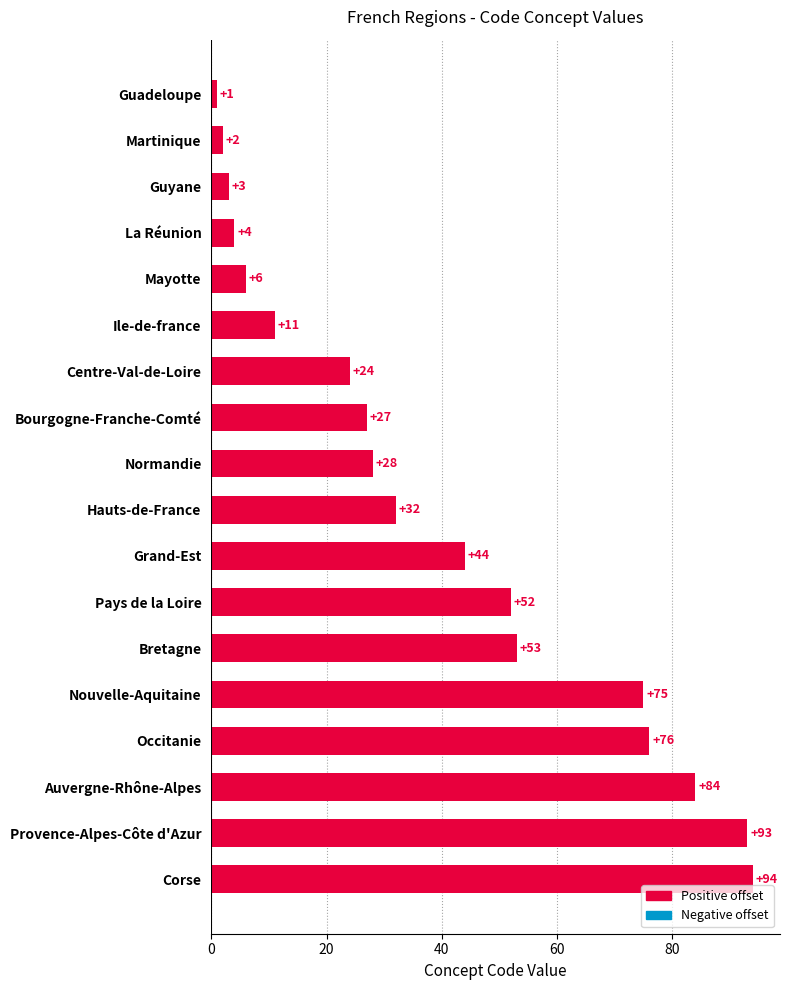

What is the smallest value displayed?

1